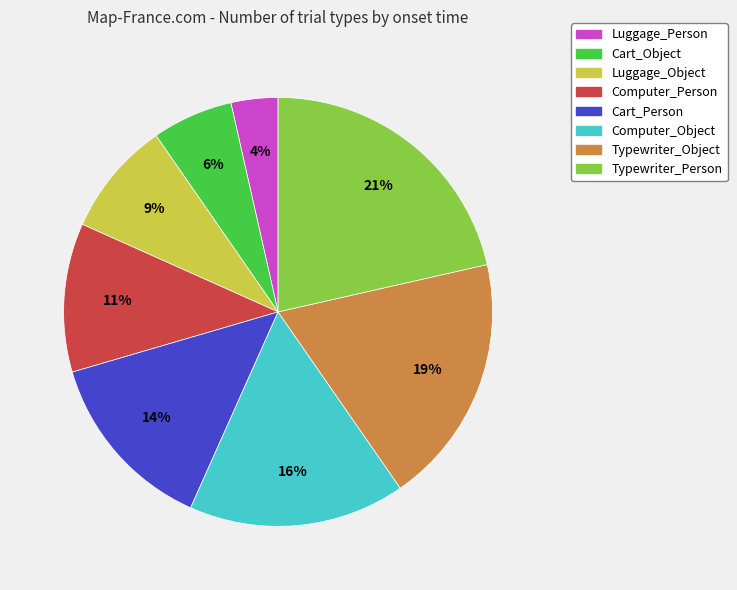

To the nearest percent, what is the average slice percentage?

12%